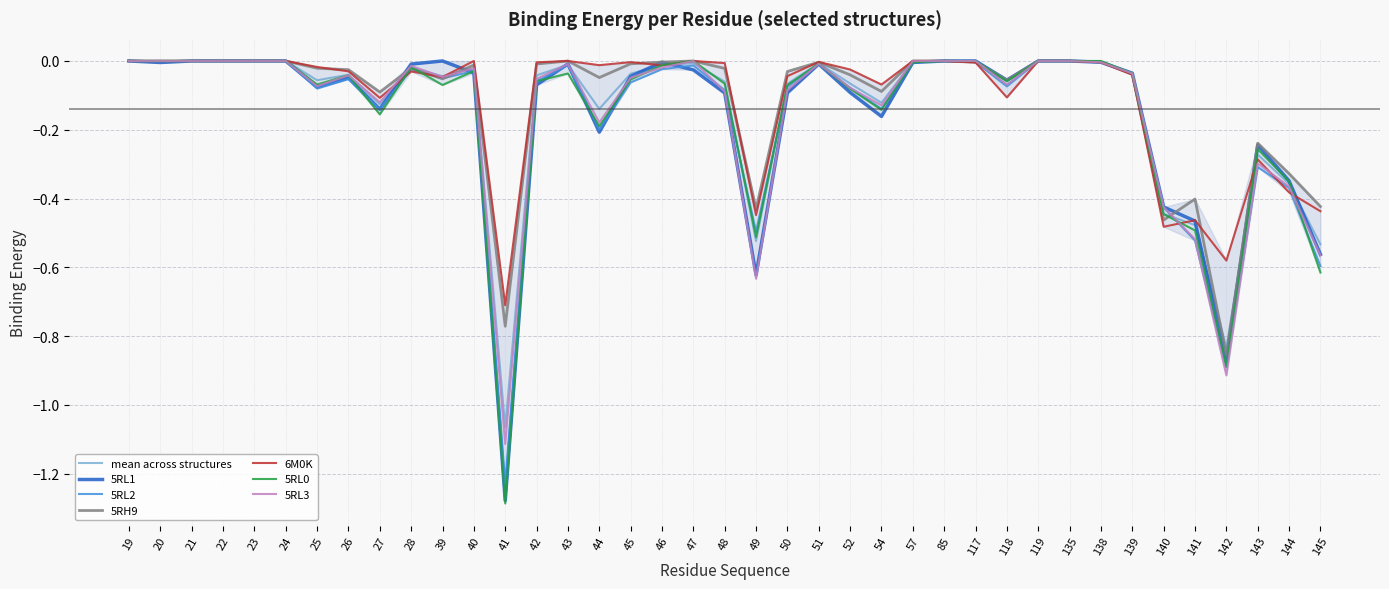

Between which two adjacent categories do 5RH9 and 5RL1 first intersect?

27 and 28